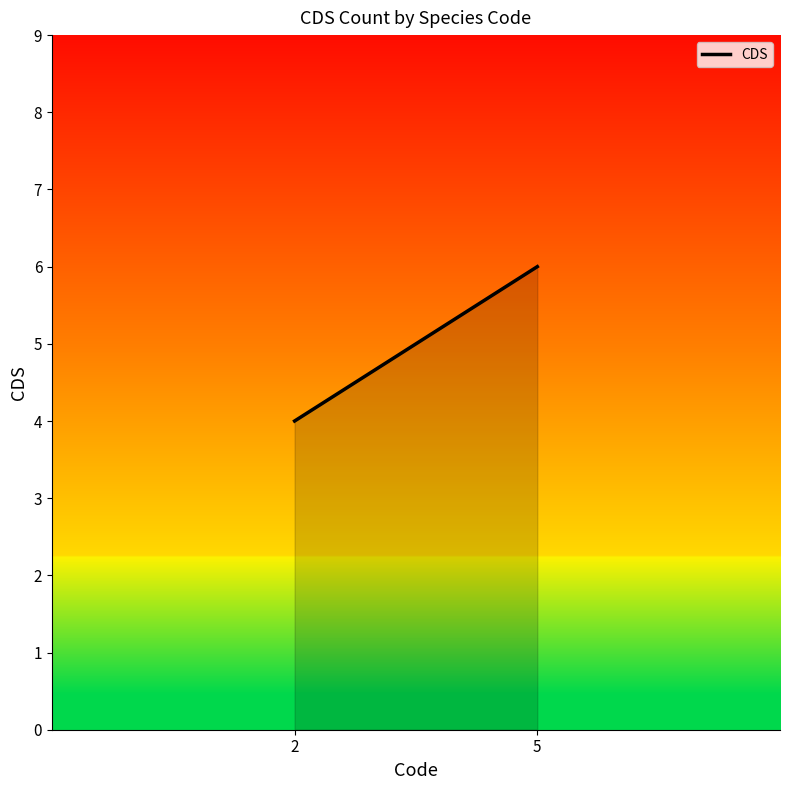

At which category does the chart reach its peak across all series?

5